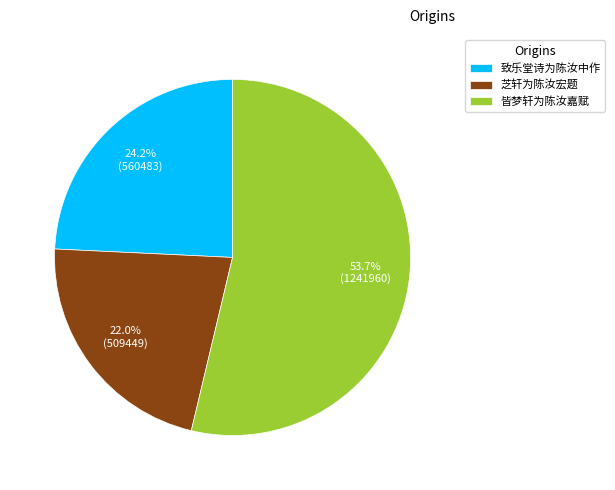

Between 致乐堂诗为陈汝中作 and 皆梦轩为陈汝嘉赋, which is larger?

皆梦轩为陈汝嘉赋